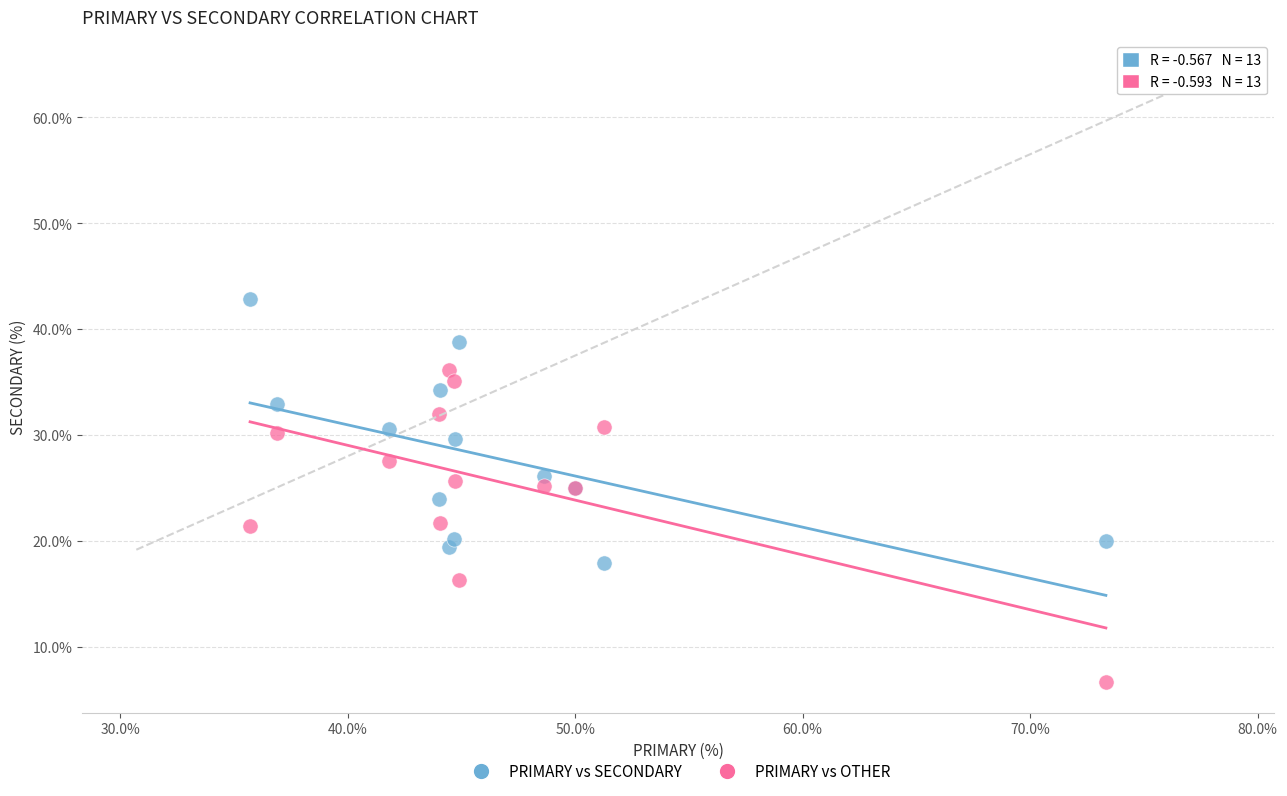

What are all the series names shown in the legend?

PRIMARY vs SECONDARY, PRIMARY vs OTHER